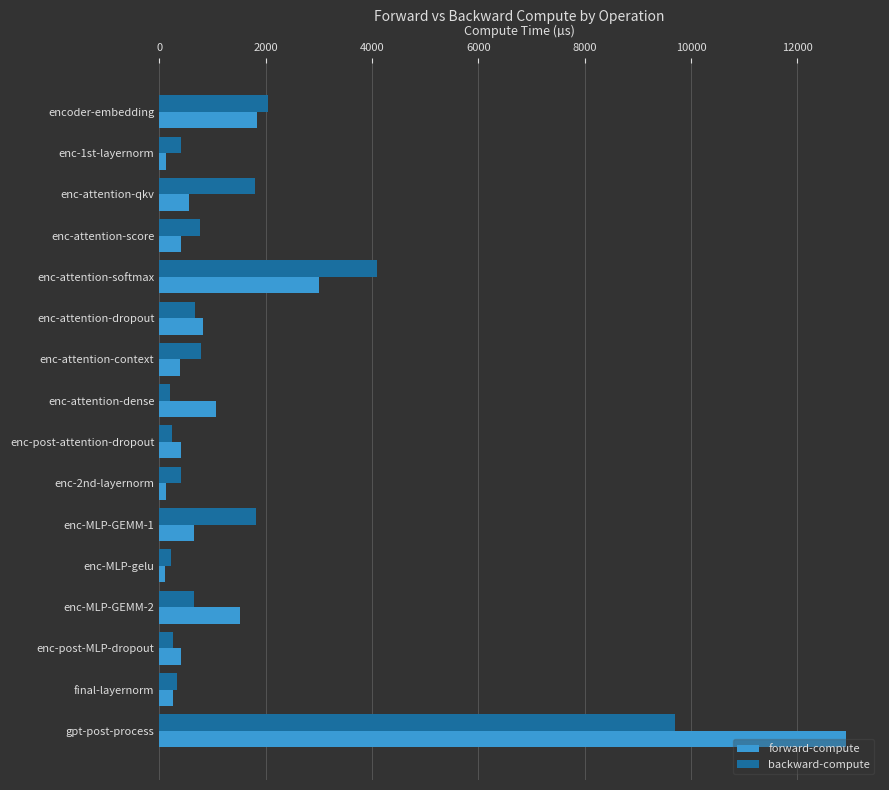

Is the value of forward-compute at enc-1st-layernorm greater than the value of backward-compute at enc-attention-dropout?

No